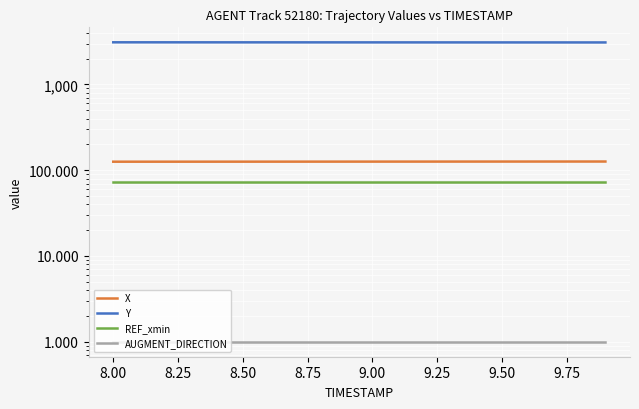

What is the sum of all AUGMENT_DIRECTION values?

20.0